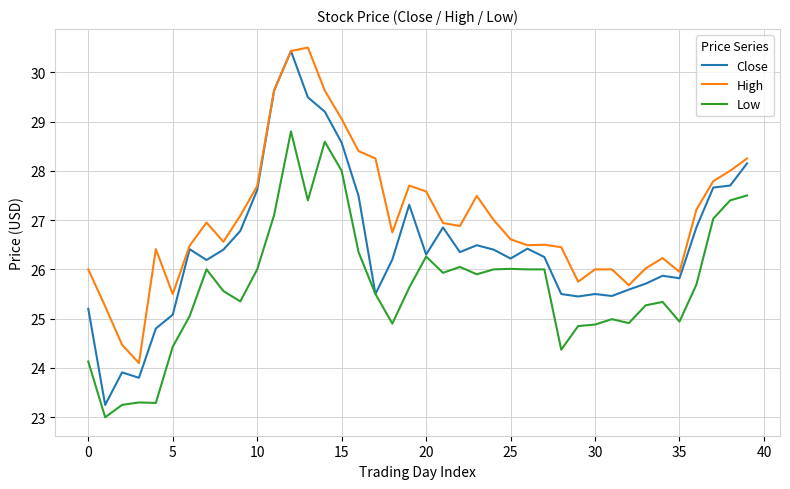

What are all the series names shown in the legend?

Close, High, Low